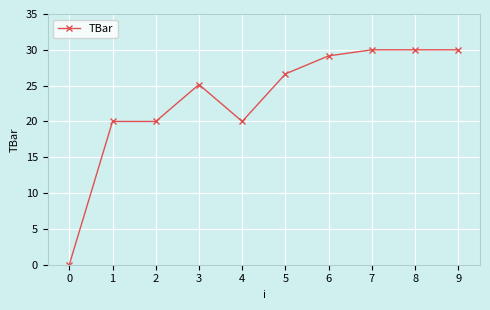

Reading right to left, list all the values displayed in this chart.

9=30.0	8=30.0	7=30.0	6=29.2	5=26.6	4=20.0	3=25.2	2=20.0	1=20.0	0=0.0